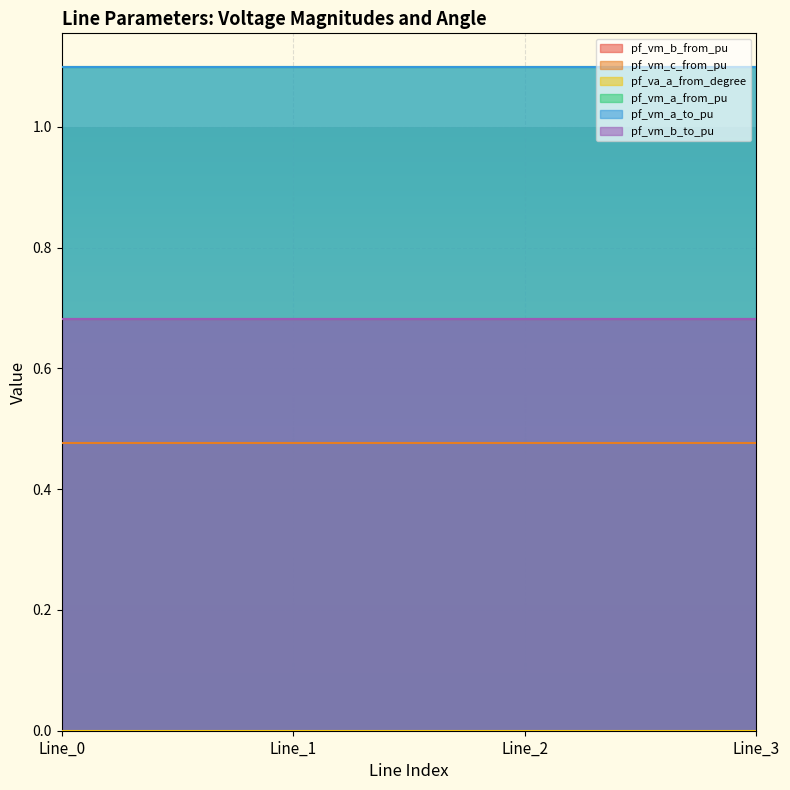

What is the sum of all pf_vm_b_to_pu values?

2.7